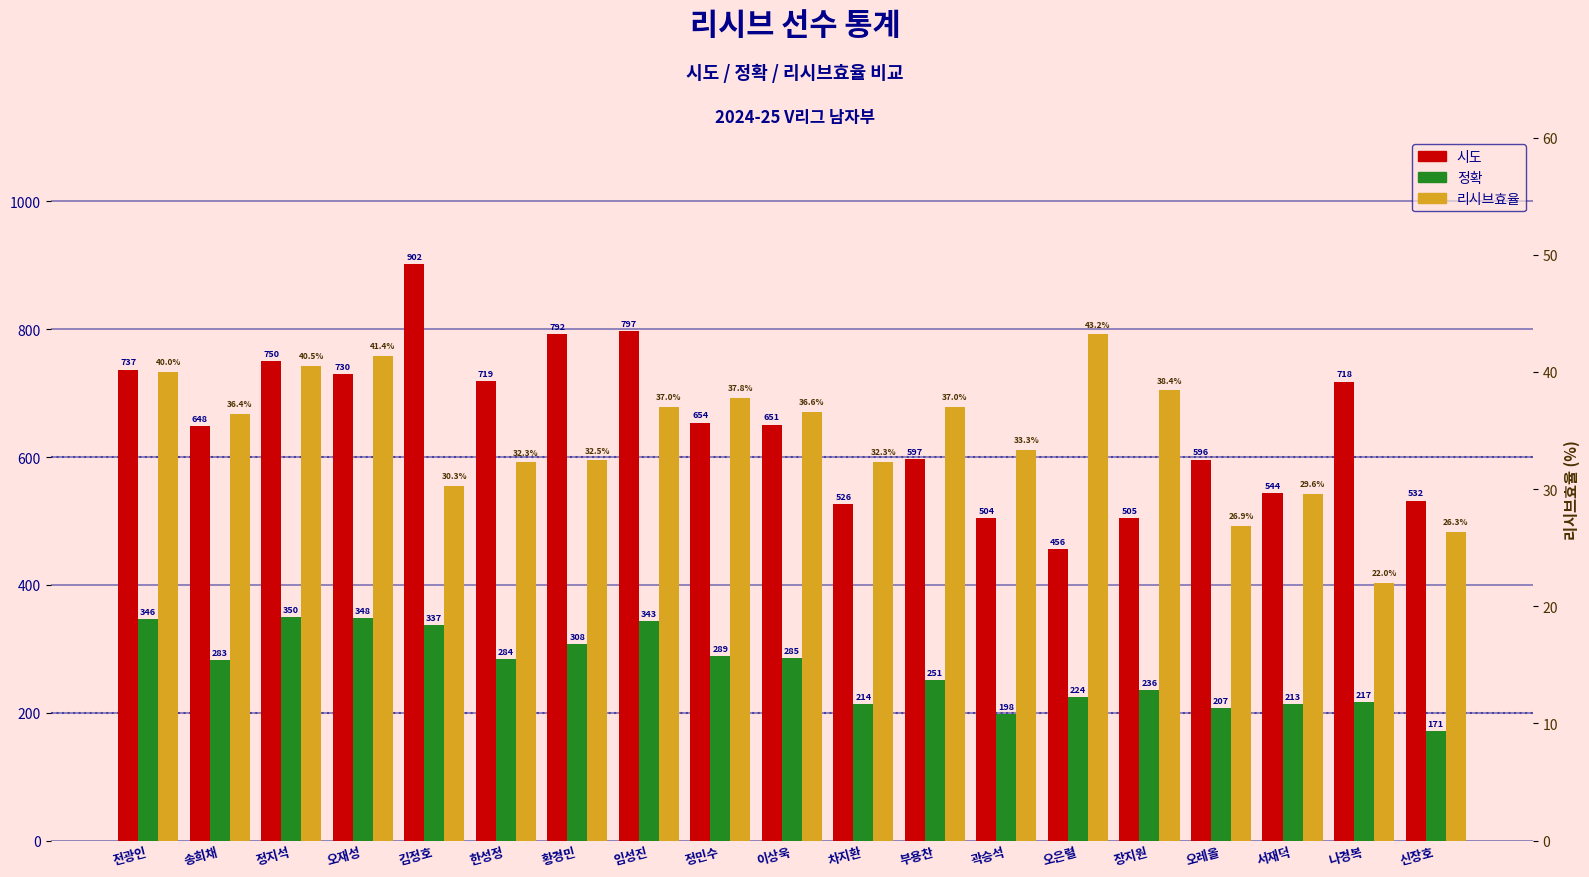

What is the spread (max minus min) of values at 송희채?

611.6